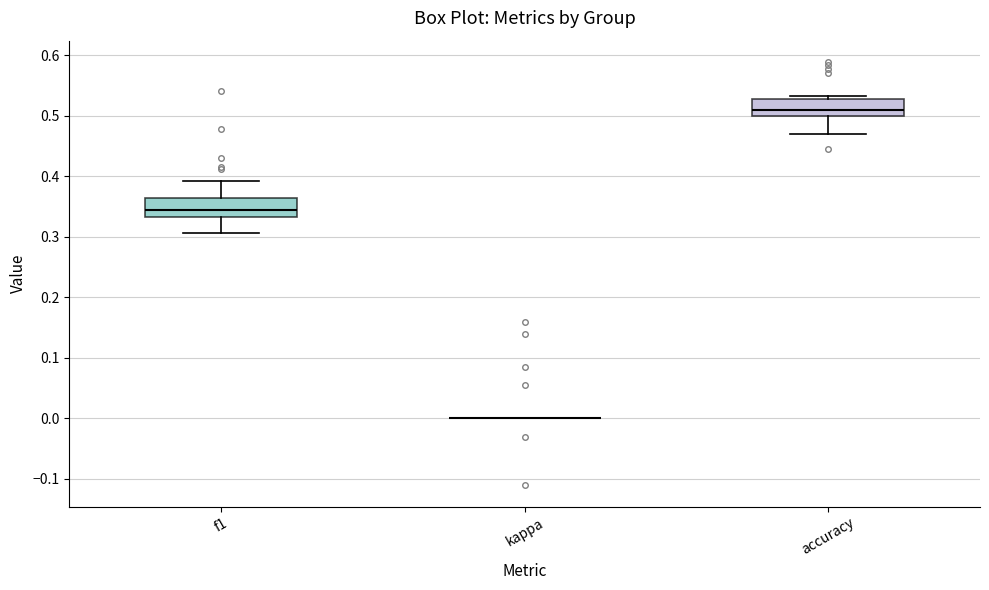

Reading left to right, read every box against the y-axis: the position of its median line, the range the box covers, and the ends of its whiskers. The values are not printed on the chart, so give them approximately, as read against the axis.

f1: median 0.34, box 0.33 to 0.36, whiskers 0.31 to 0.39
kappa: box collapsed to a line at 0.00, whiskers 0.00 to 0.00
accuracy: median 0.51, box 0.50 to 0.53, whiskers 0.47 to 0.53 (just above the box's upper edge)